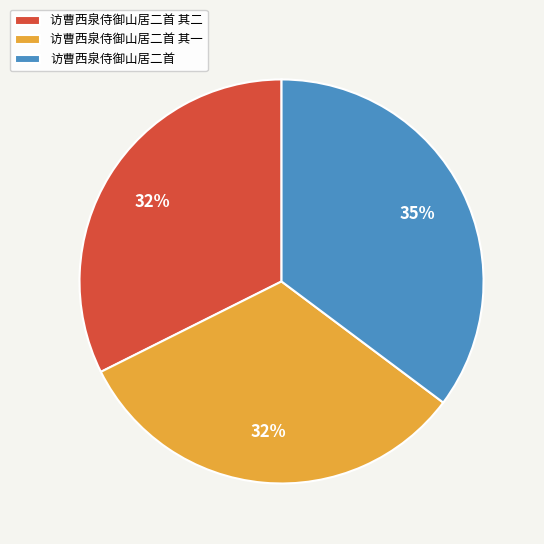

To the nearest percent, what is the combined percentage of 访曹西泉侍御山居二首 and 访曹西泉侍御山居二首 其二?

68%